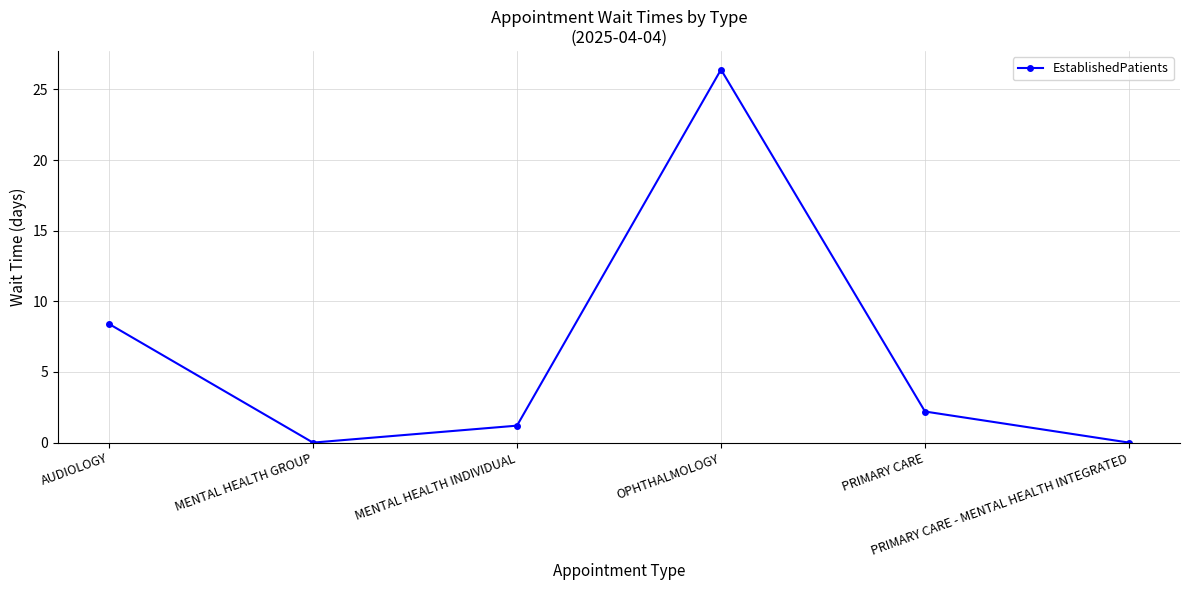

What is the greatest value displayed?

26.4